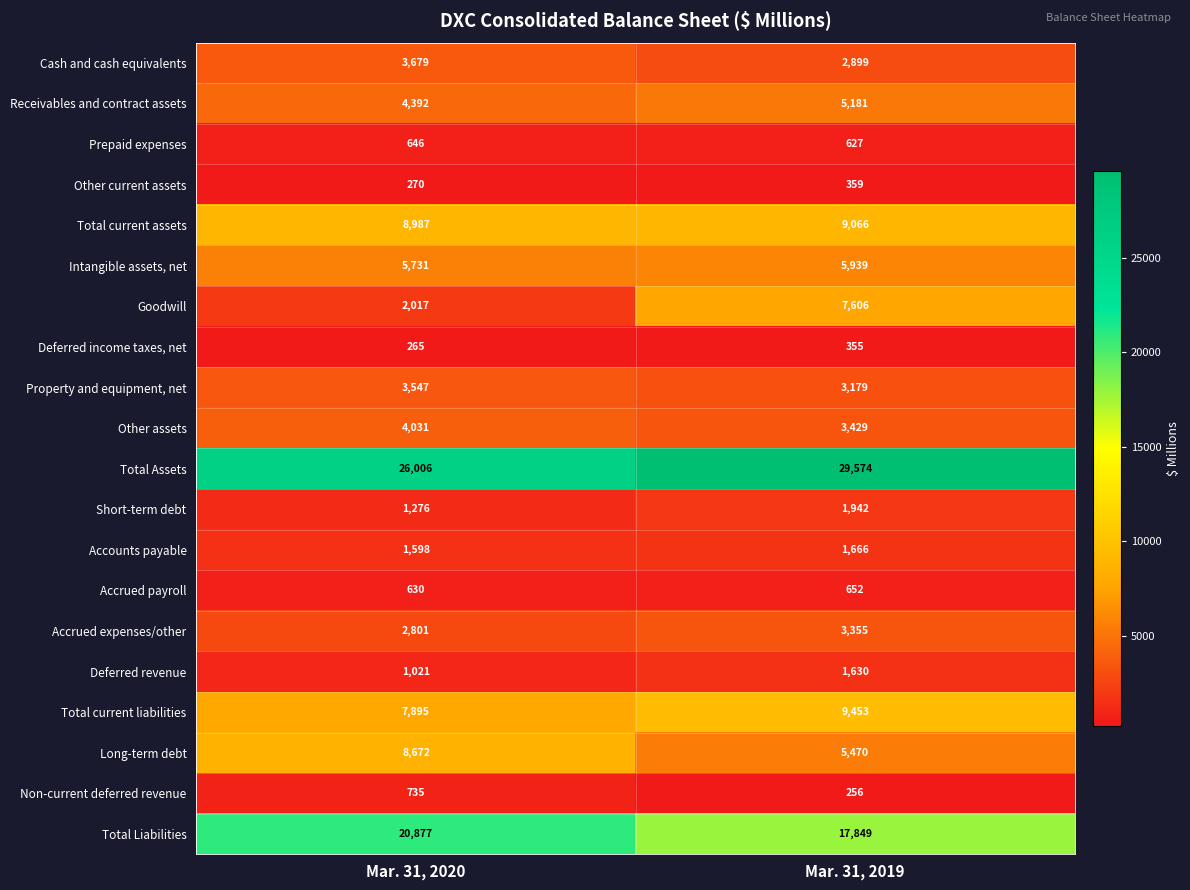

Which series has the largest range (max minus min)?

Goodwill